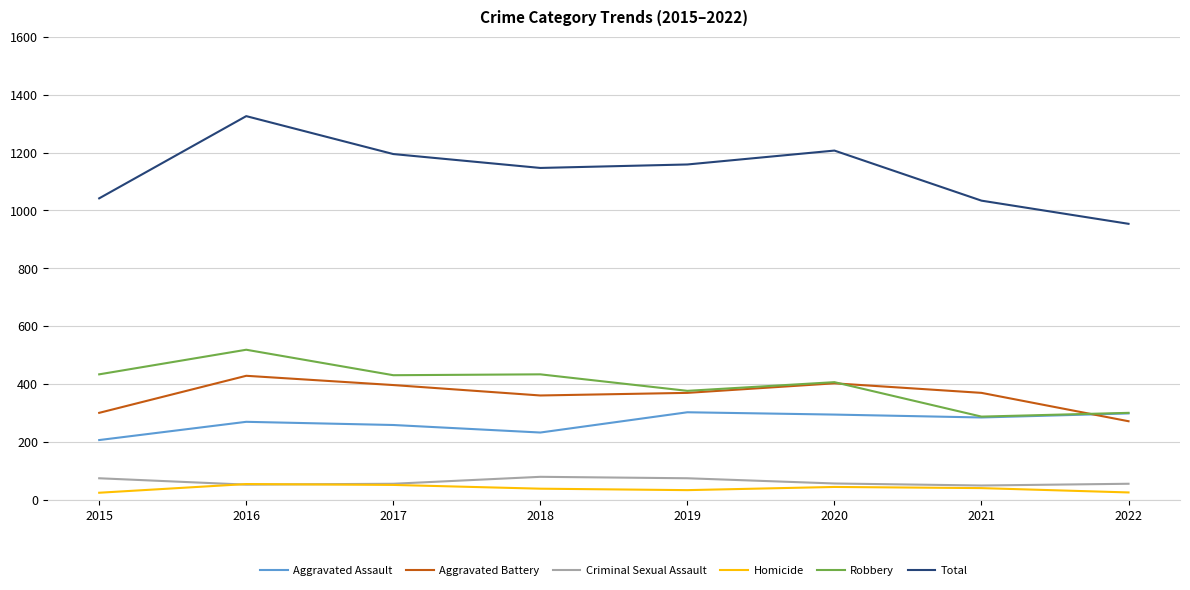

At how many categories does at least one series exceed 405?

8